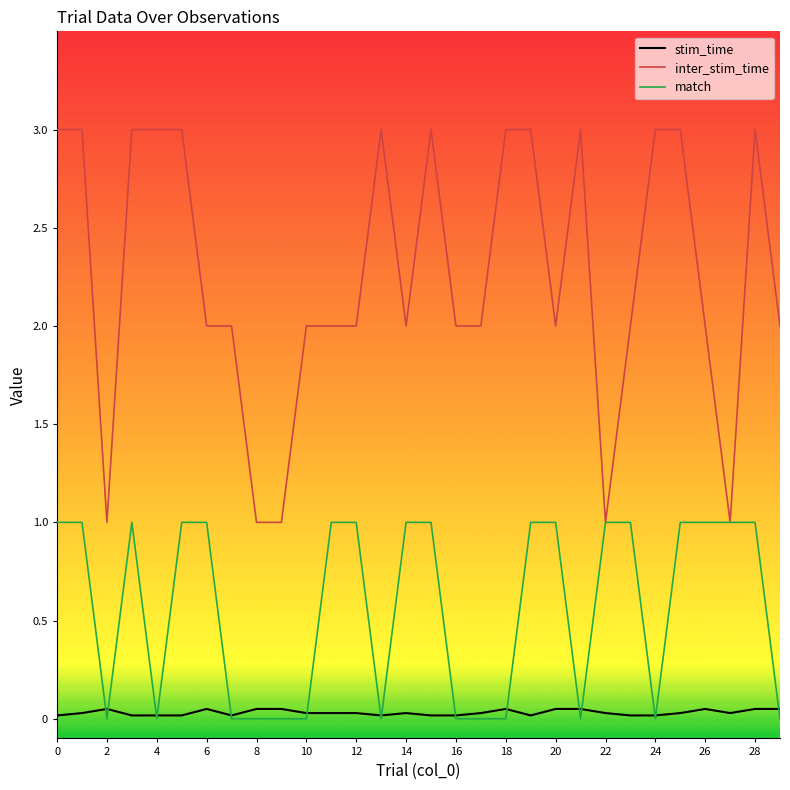

What is the maximum value for inter_stim_time?

3.0